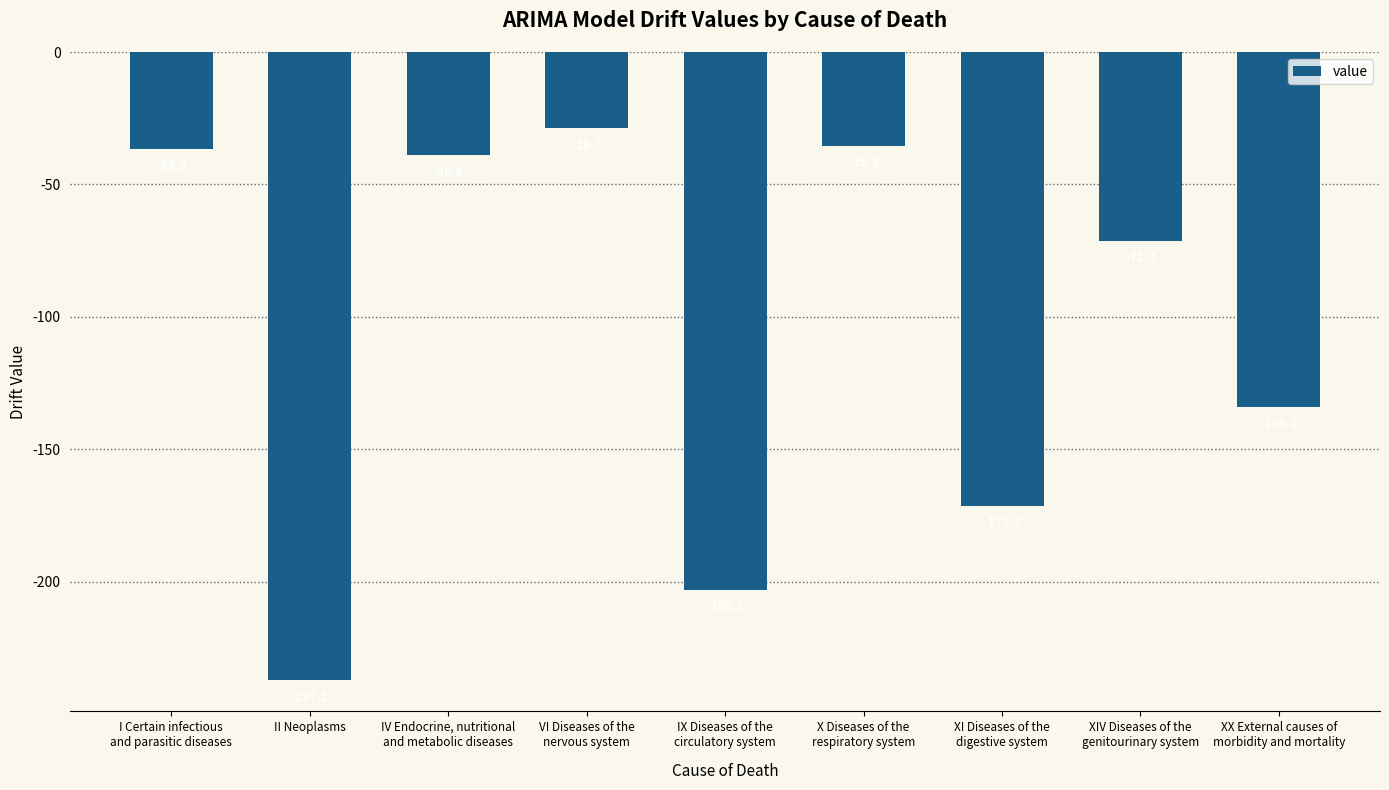

What is the label of the 5th bar from the right?

IX Diseases of the
circulatory system